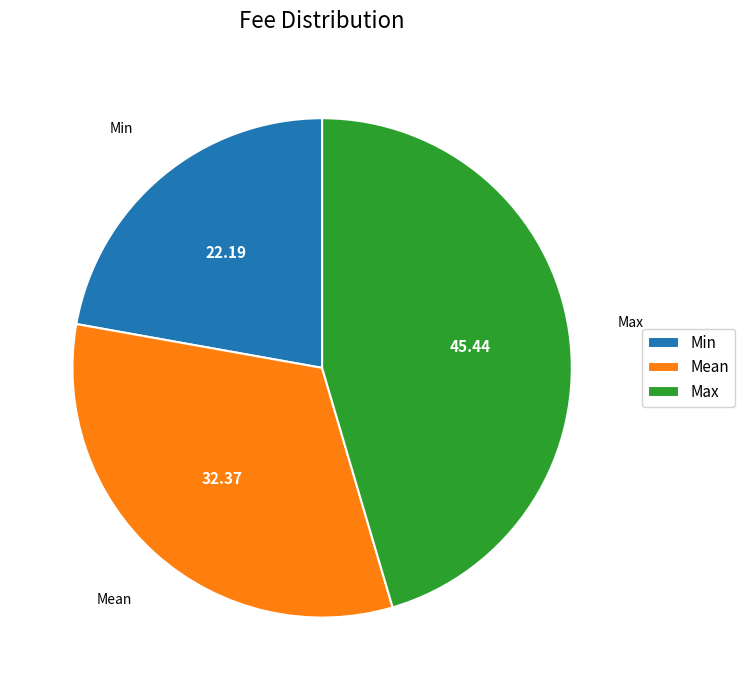

Is Max the majority of the pie?

No